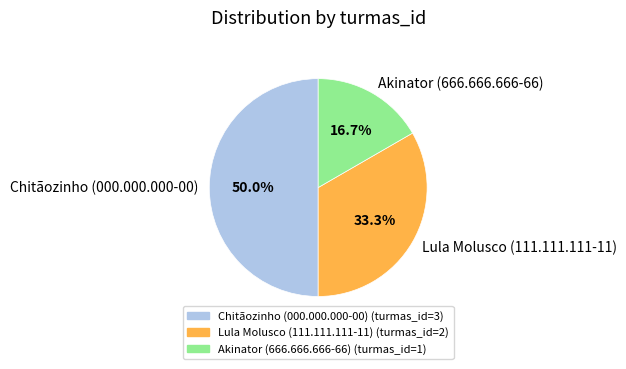

Rank the categories by value from lowest to highest.

Akinator (666.666.666-66), Lula Molusco (111.111.111-11), Chitãozinho (000.000.000-00)